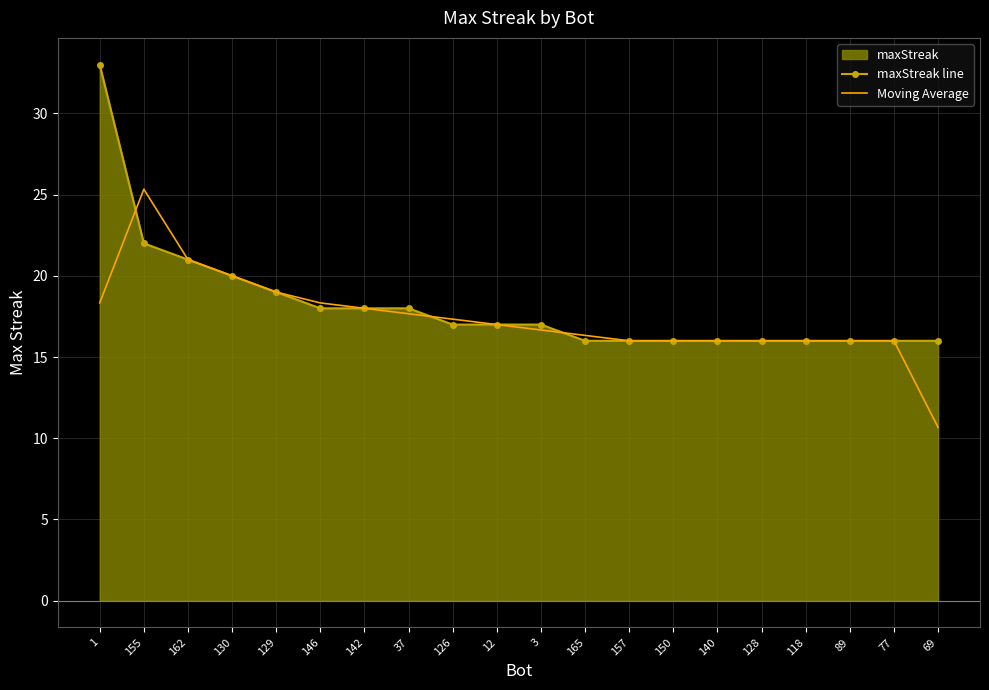

Which series has the largest total across all categories?

maxStreak line